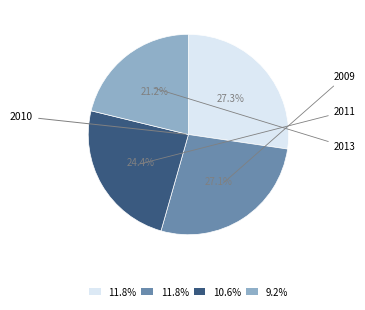

Count the number of slices in the pie.

4